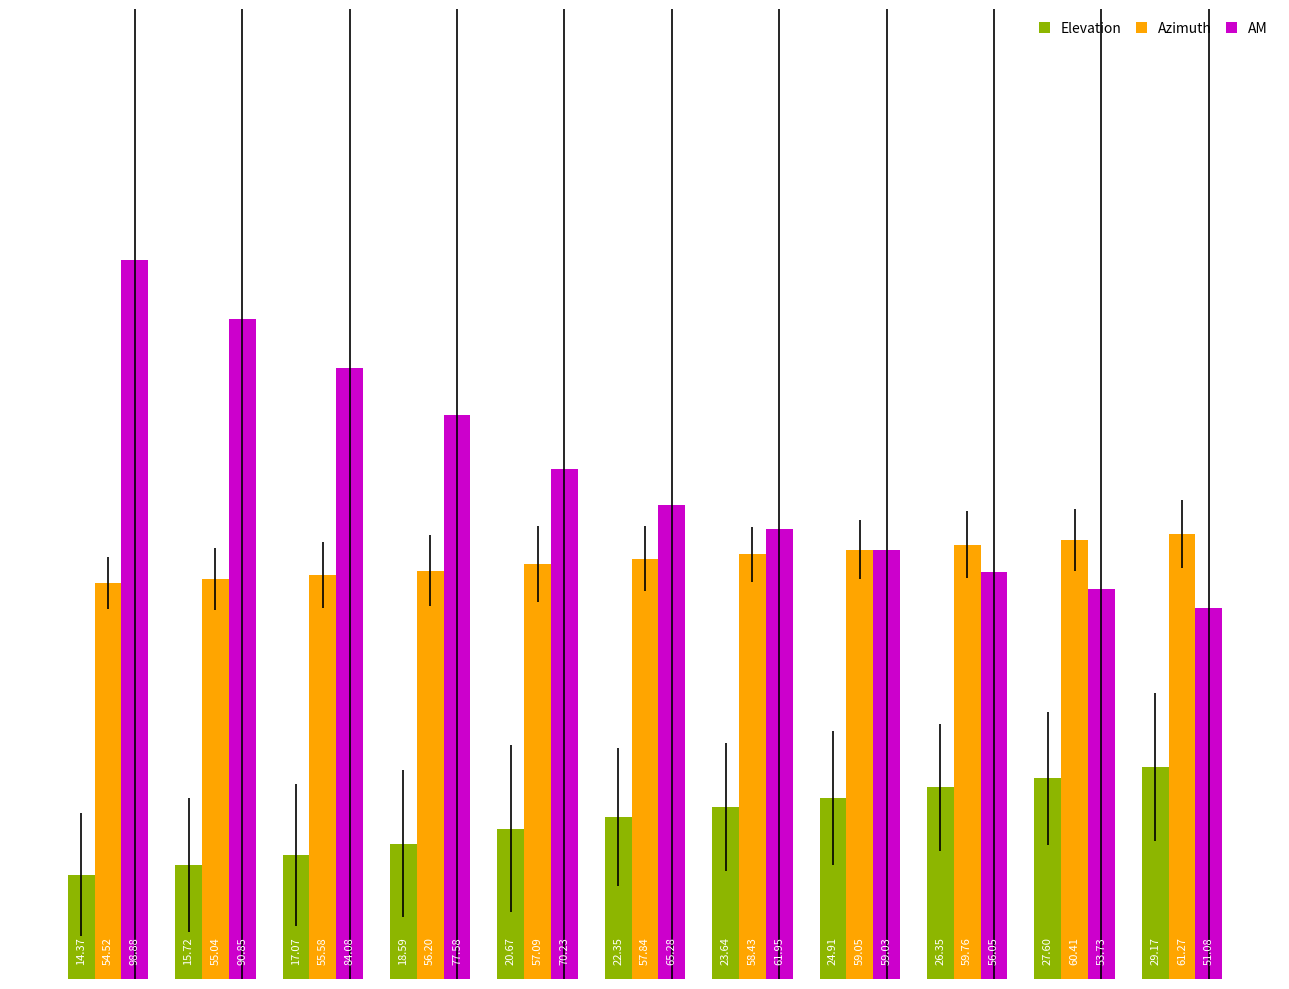

What is the difference between the maximum and minimum values in the Elevation series?

14.8